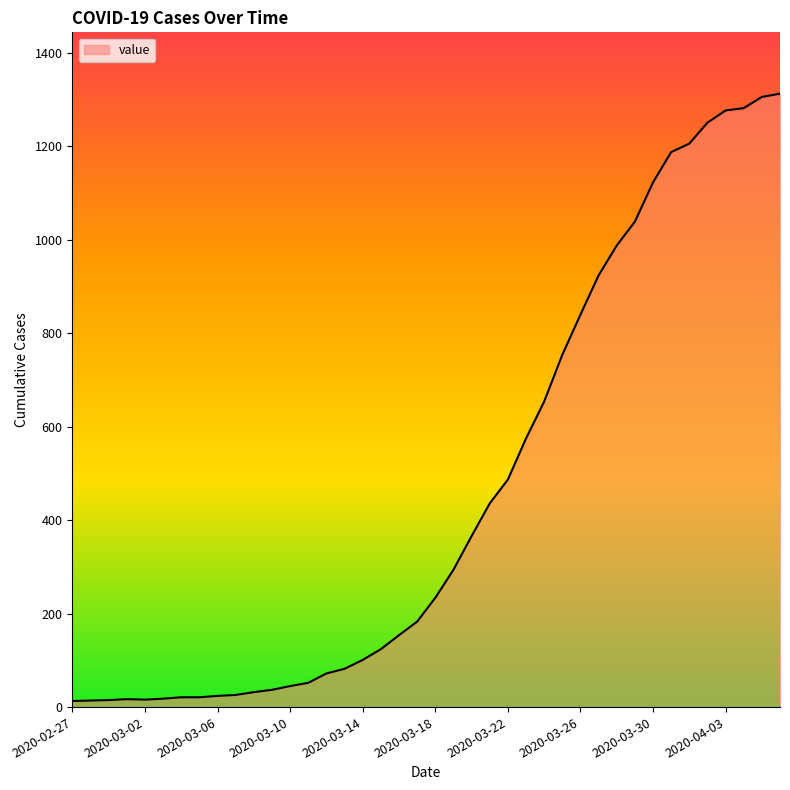

What is the maximum value shown in the chart?

1313